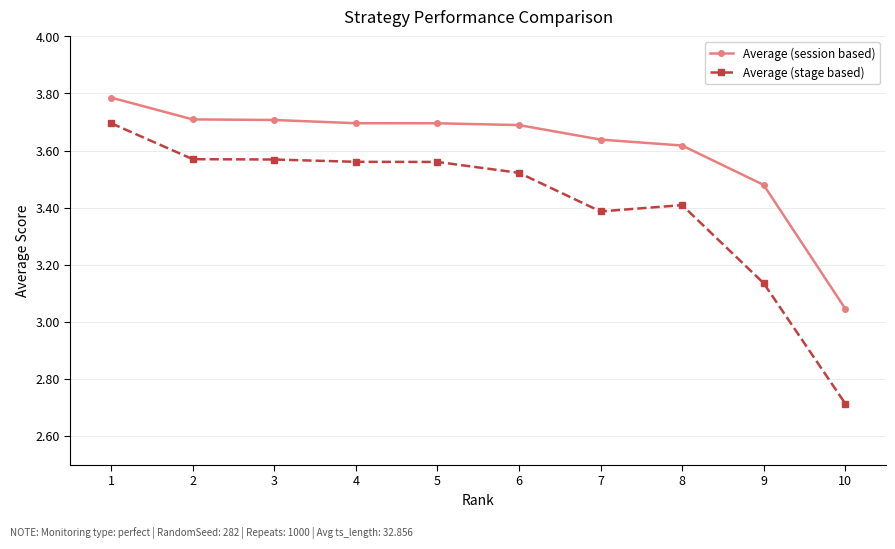

Which series has the widest spread of values?

Average (stage based)